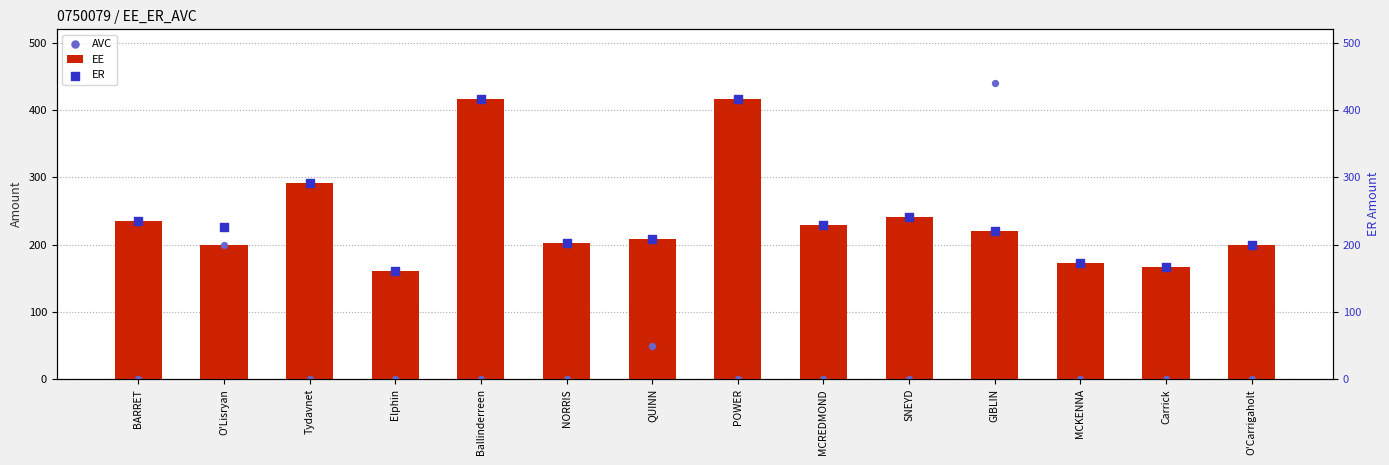

What are all the series names shown in the legend?

EE, AVC, ER